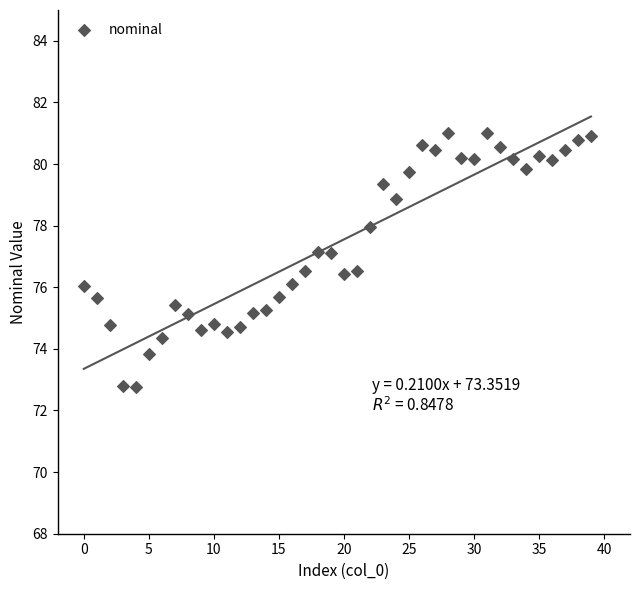

What is the range of Y values (max minus min)?

8.2